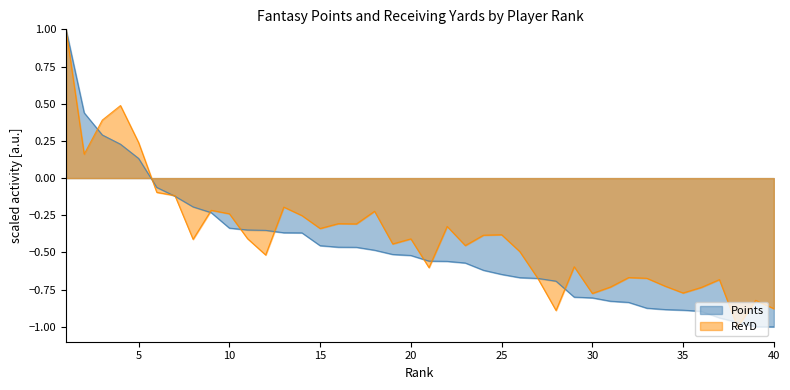

Which category has the lowest value across all series?

40